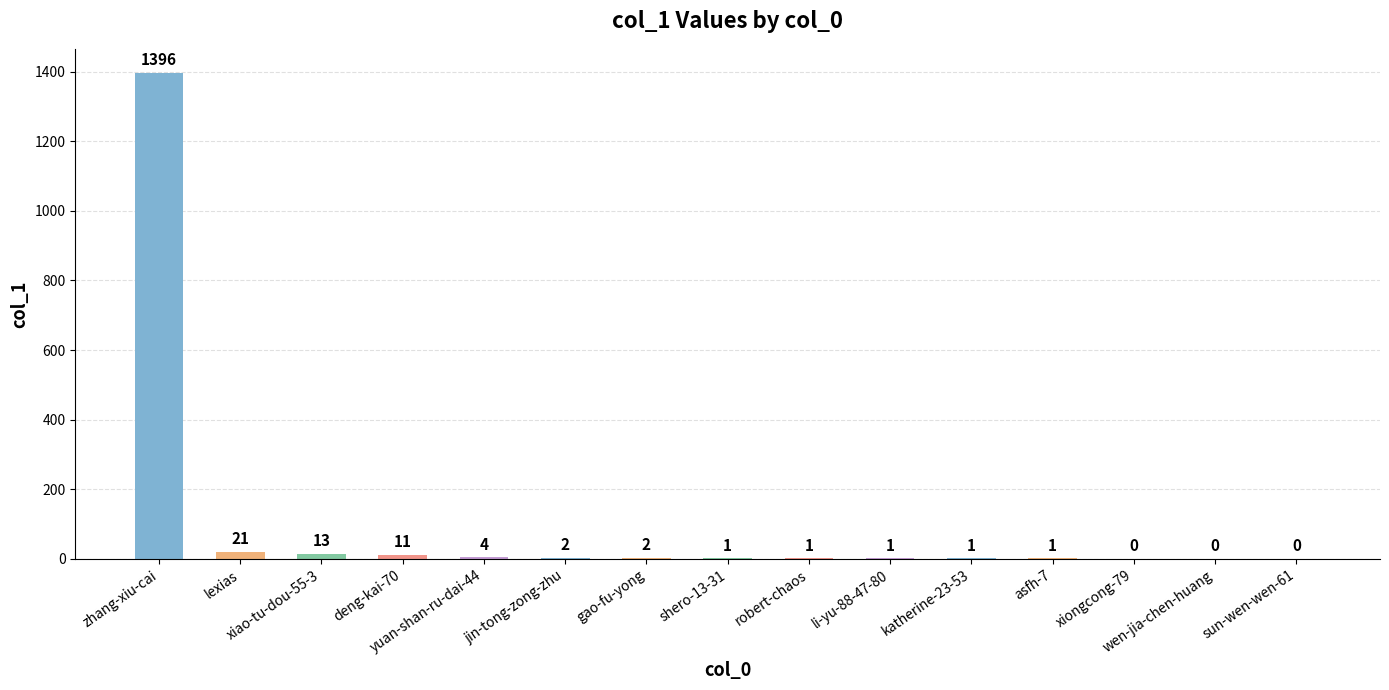

What is the greatest value displayed?

1396